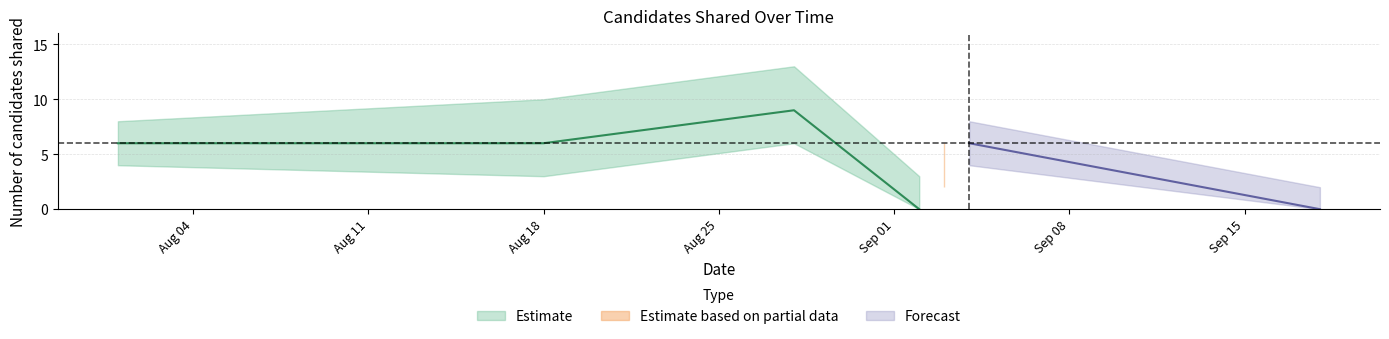

How many data points in candidates_shared are above 2?

5